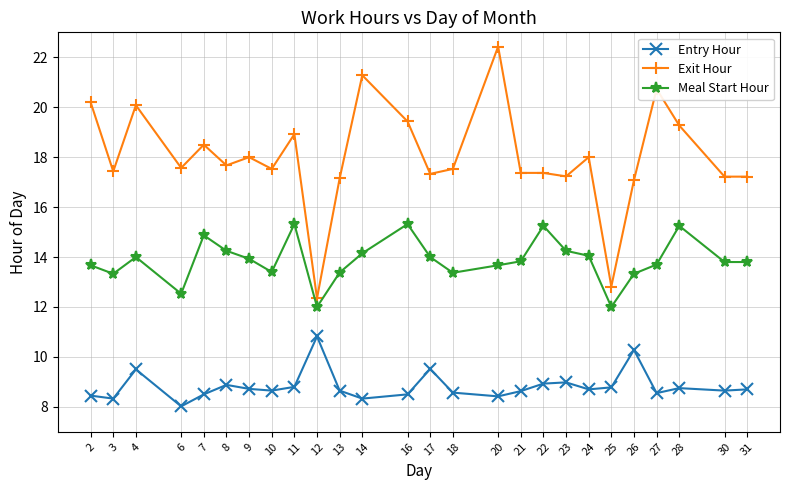

What is the total value across all series at 30?

39.7